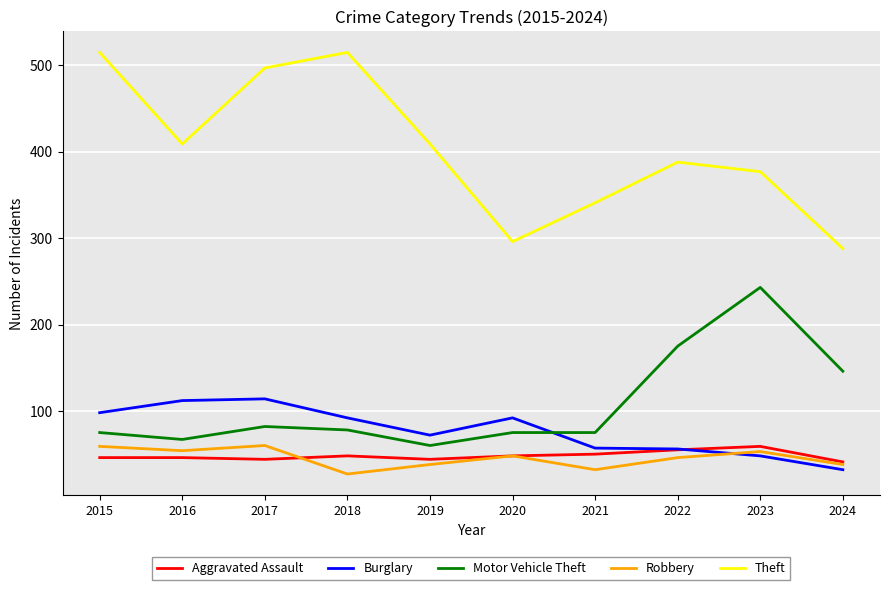

True or false: Robbery has a value of 59 at 2015.

True